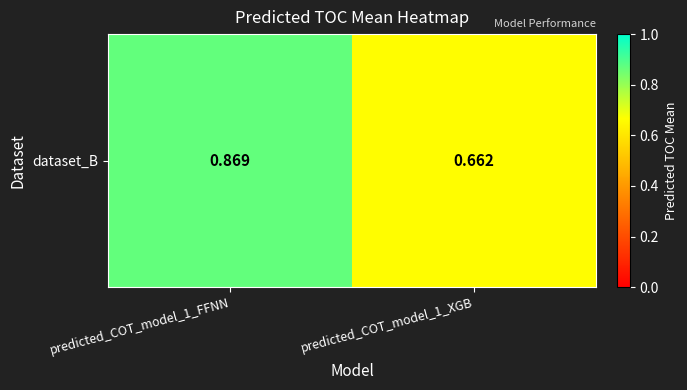

How many categories are shown in the chart?

2